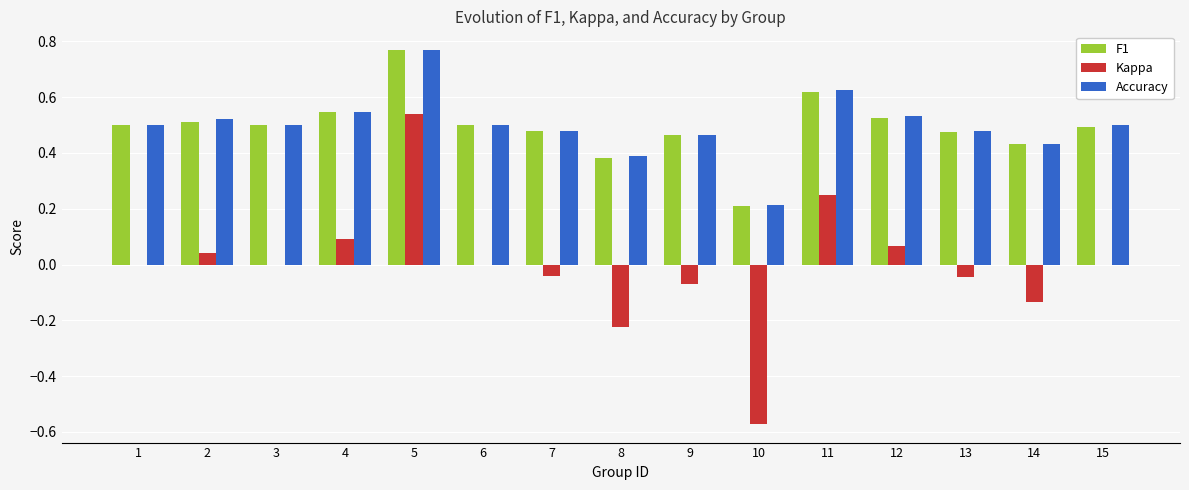

Is the value of Accuracy at 10 greater than the value of Kappa at 10?

Yes